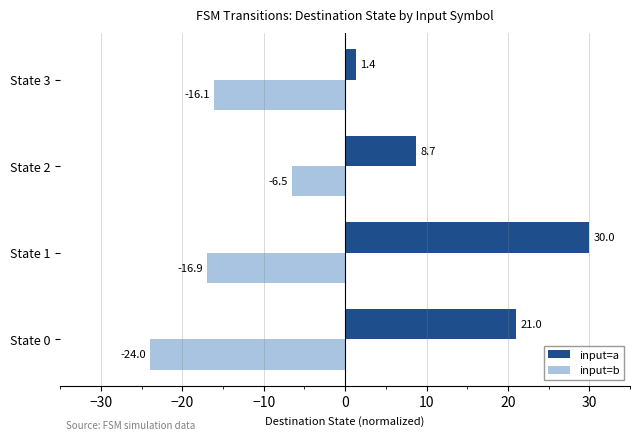

What is the lowest value of the input=b series?

-24.0